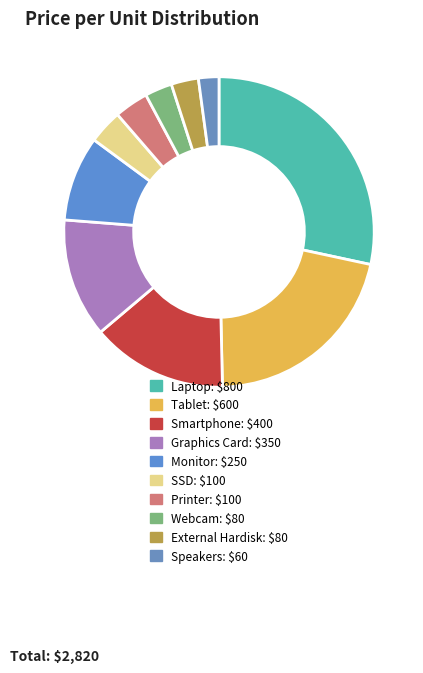

Count the number of slices in the pie.

10